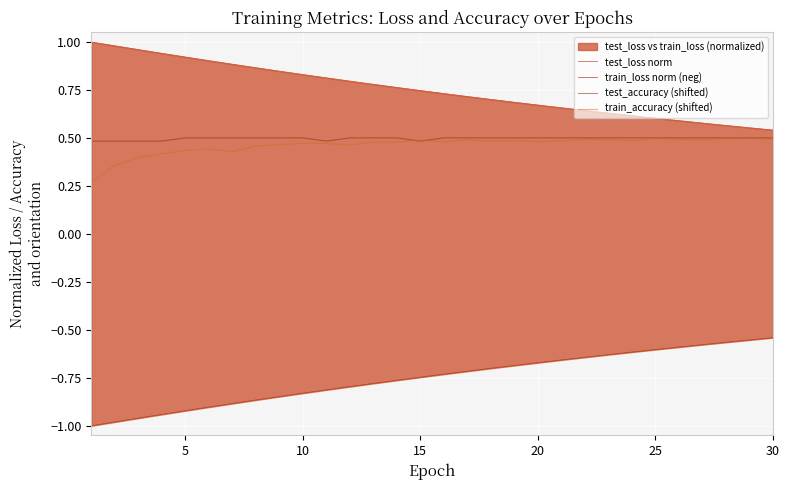

True or false: train_accuracy (shifted) has a value of 0.2 at 25.

False